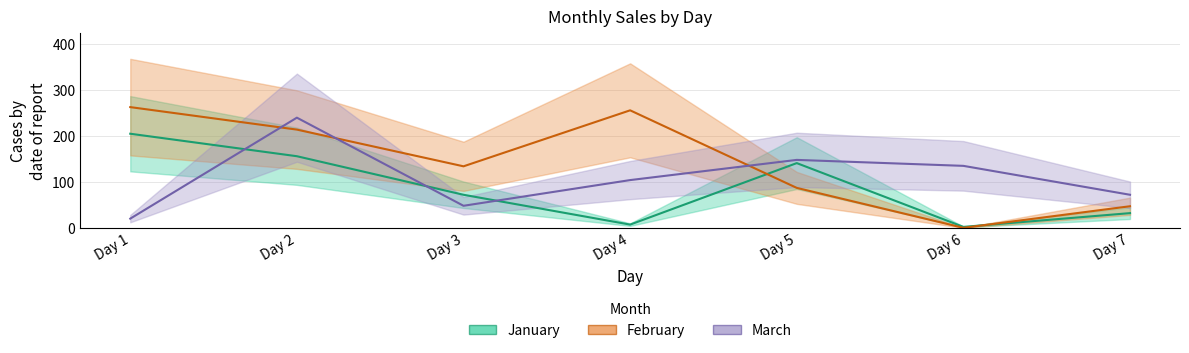

Reading right to left, transcribe all the data shown in this chart.

January: 32	2	141	7	72	156	205
February: 47	0	87	256	134	214	263
March: 72	135	148	104	48	240	20